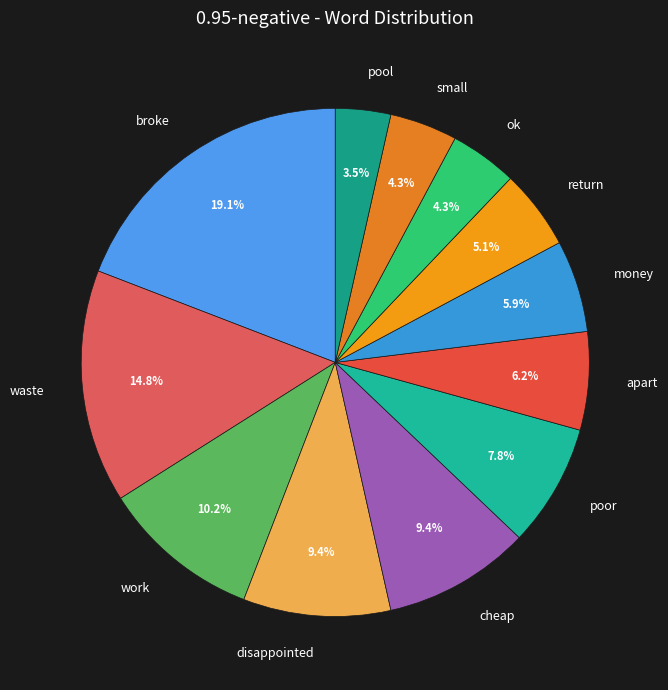

Count the number of slices in the pie.

12